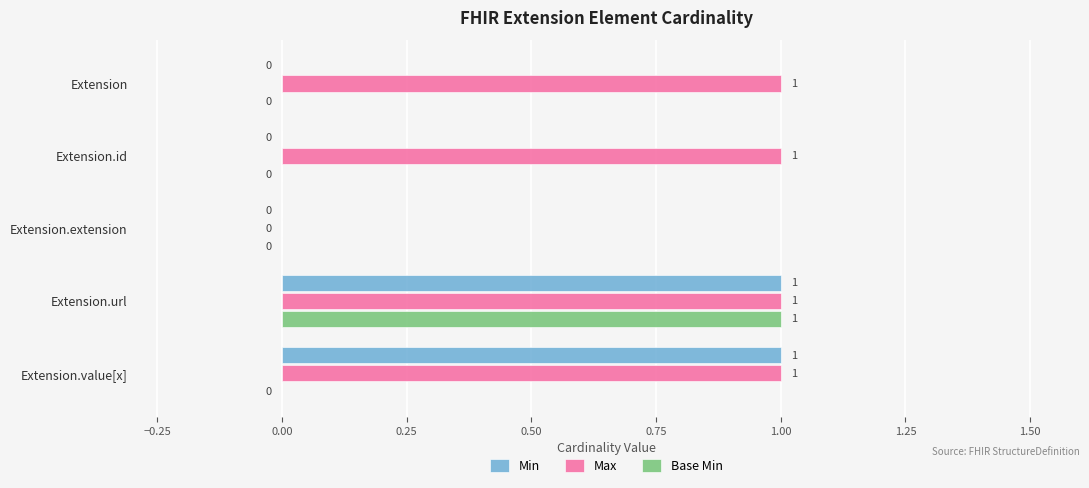

How many Base Min values are between 0 and 1?

5